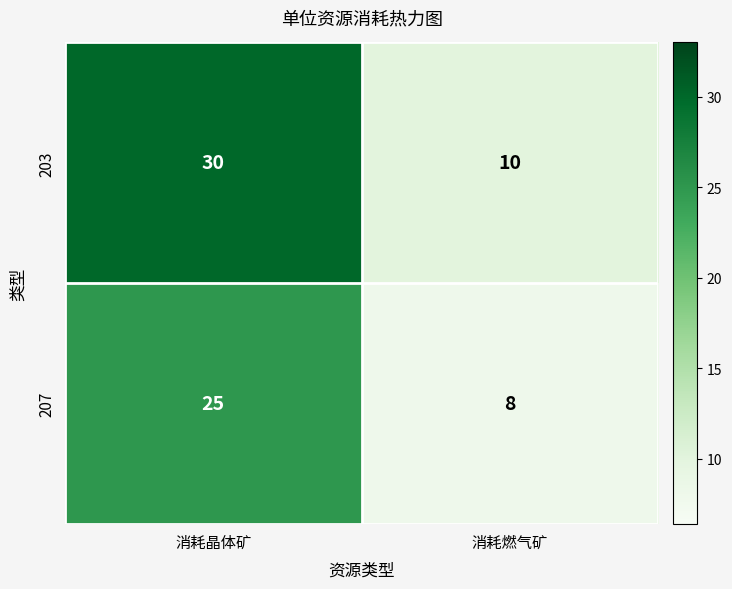

How many series are shown in this chart?

2